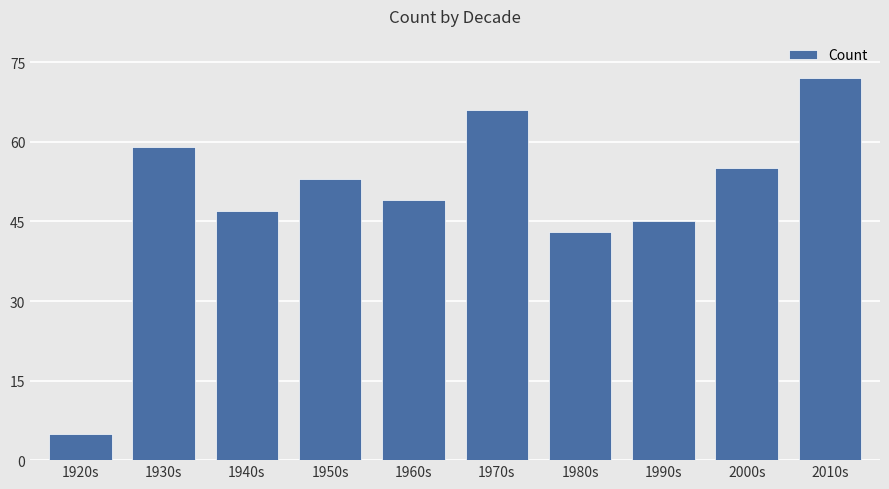

List the labels in order of value, largest first.

2010s, 1970s, 1930s, 2000s, 1950s, 1960s, 1940s, 1990s, 1980s, 1920s